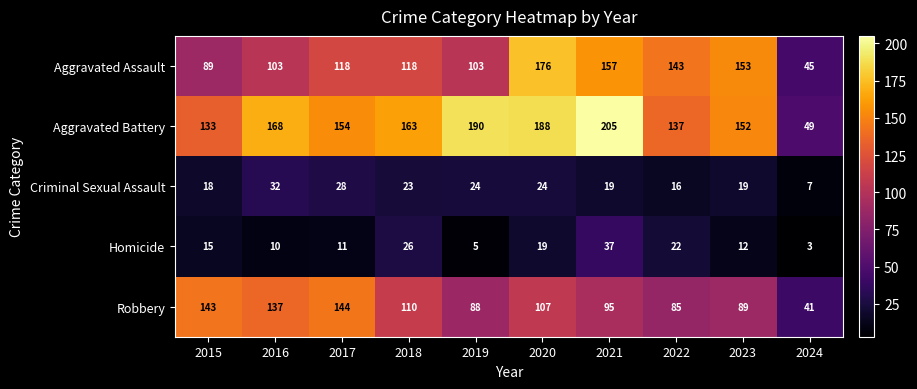

What value does the Aggravated Battery series have at 2020, to the nearest 5?

190